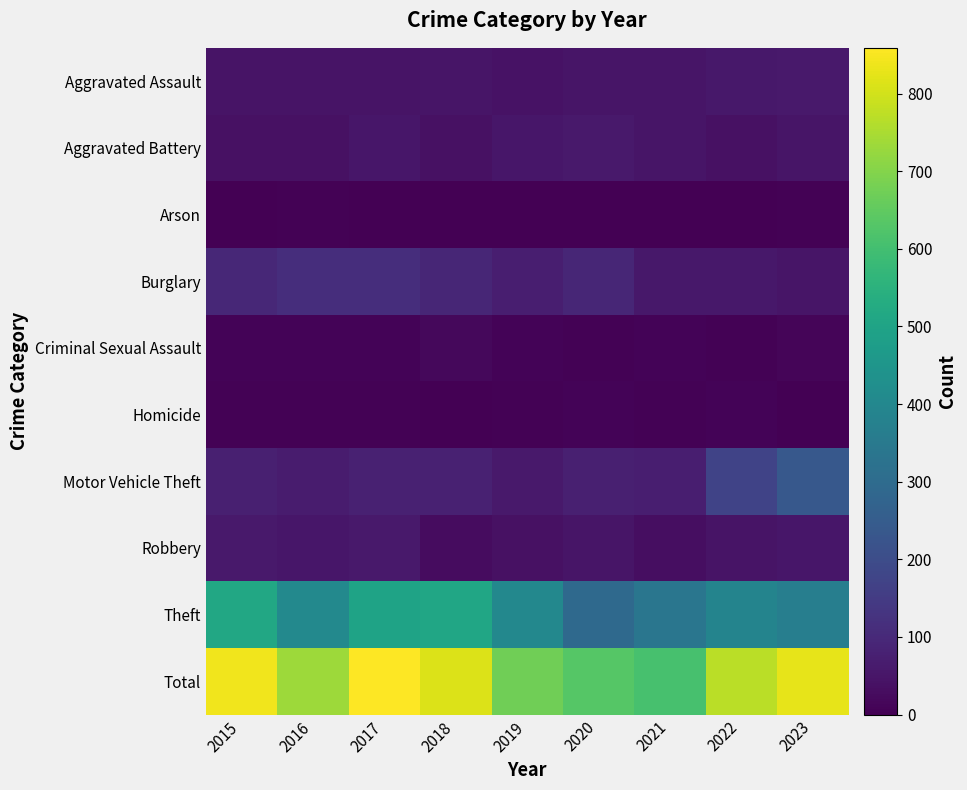

Reading left to right, what are all the values shown in this chart?

Aggravated Assault: 2015=46	2016=44	2017=44	2018=47	2019=42	2020=48	2021=50	2022=54	2023=59
Aggravated Battery: 2015=37	2016=37	2017=53	2018=38	2019=51	2020=59	2021=48	2022=39	2023=47
Arson: 2015=1	2016=4	2017=2	2018=3	2019=0	2020=2	2021=1	2022=3	2023=4
Burglary: 2015=96	2016=111	2017=114	2018=91	2019=71	2020=92	2021=55	2022=56	2023=47
Criminal Sexual Assault: 2015=7	2016=7	2017=7	2018=18	2019=7	2020=5	2021=9	2022=5	2023=12
Homicide: 2015=6	2016=5	2017=4	2018=3	2019=5	2020=10	2021=4	2022=9	2023=2
Motor Vehicle Theft: 2015=74	2016=67	2017=79	2018=78	2019=58	2020=75	2021=73	2022=173	2023=237
Robbery: 2015=59	2016=52	2017=59	2018=27	2019=38	2020=48	2021=31	2022=45	2023=52
Theft: 2015=515	2016=406	2017=497	2018=510	2019=402	2020=294	2021=338	2022=386	2023=367
Total: 2015=841	2016=733	2017=859	2018=815	2019=674	2020=633	2021=609	2022=770	2023=827